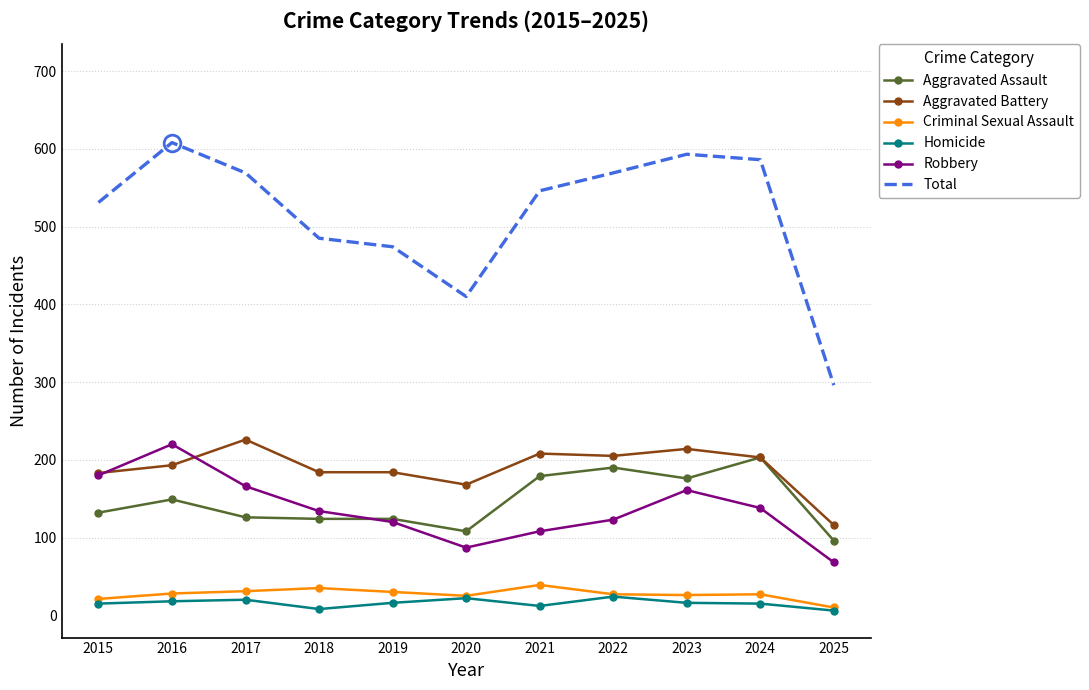

What is the spread (max minus min) of values at 2019?

458